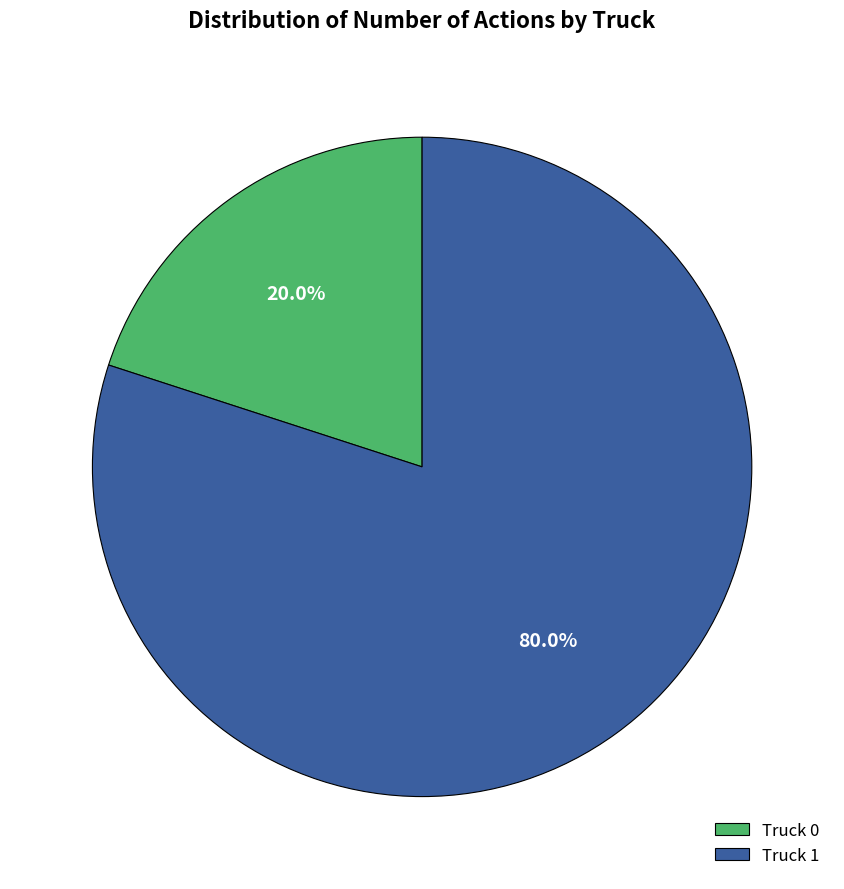

The Truck 1 slice represents 87% of the pie. True or false?

False